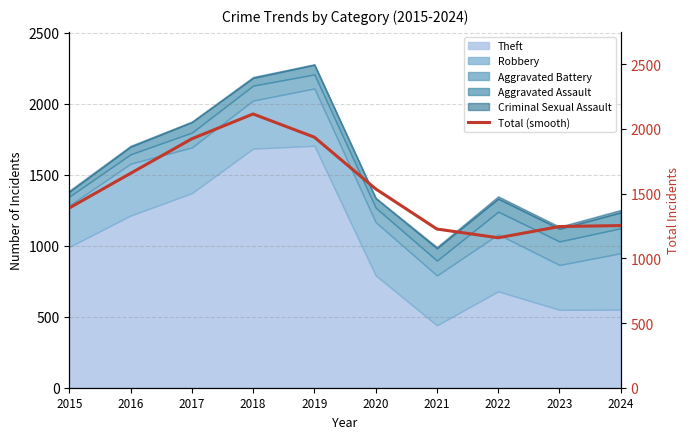

What is the change in value from 2022 to 2023?

+87.0